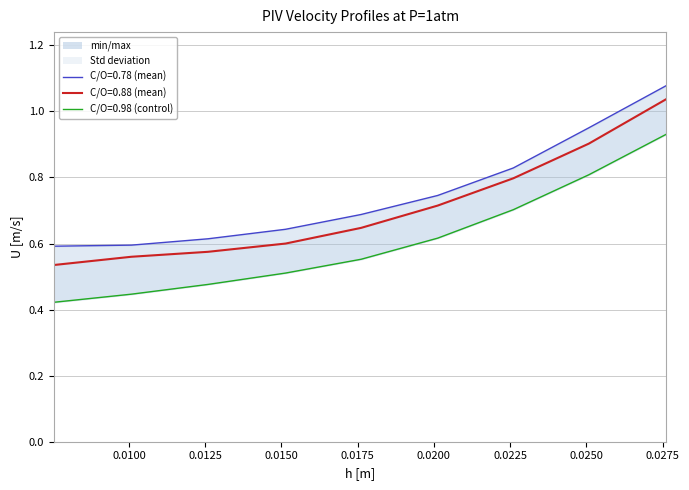

What is the label of the 9th point from the left?

0.02762443438914